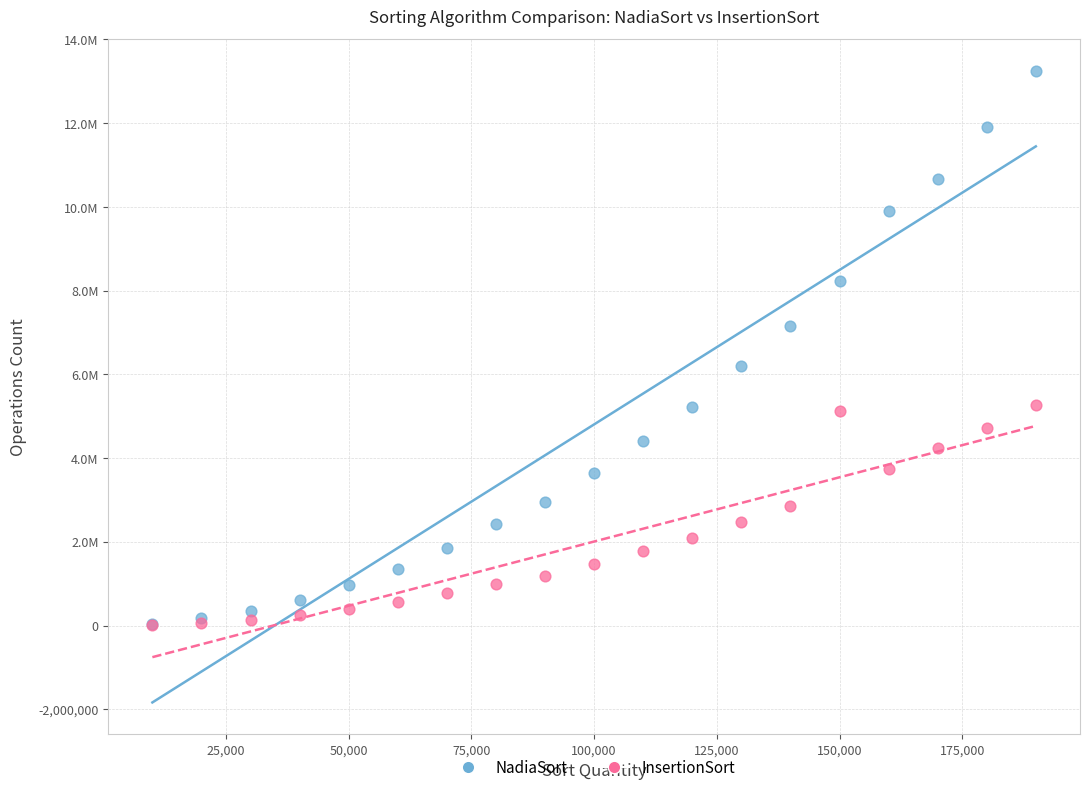

What are all the series names shown in the legend?

NadiaSort, InsertionSort